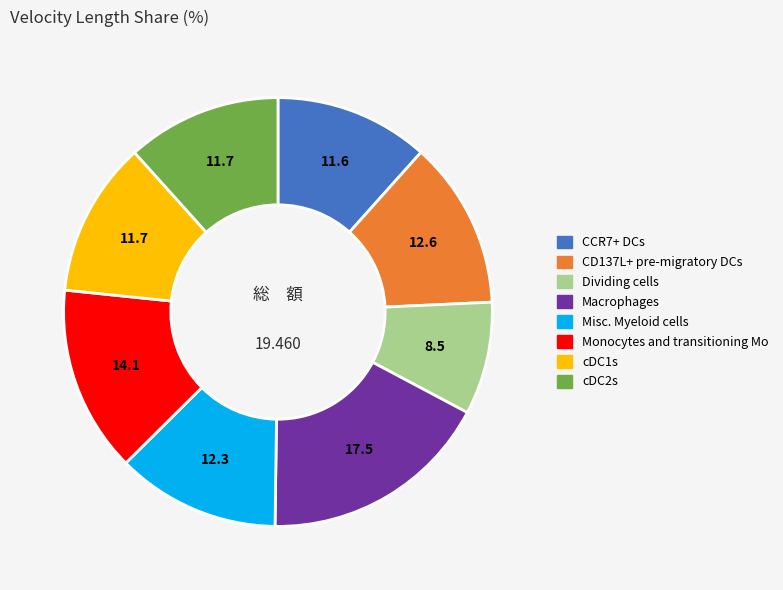

Does Macrophages represent more than half of the total?

No